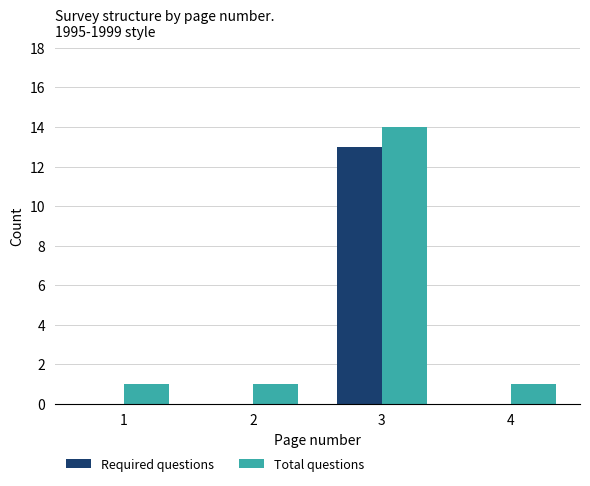

Reading left to right, extract all data points from this chart.

Required questions: 0	0	13	0
Total questions: 1	1	14	1